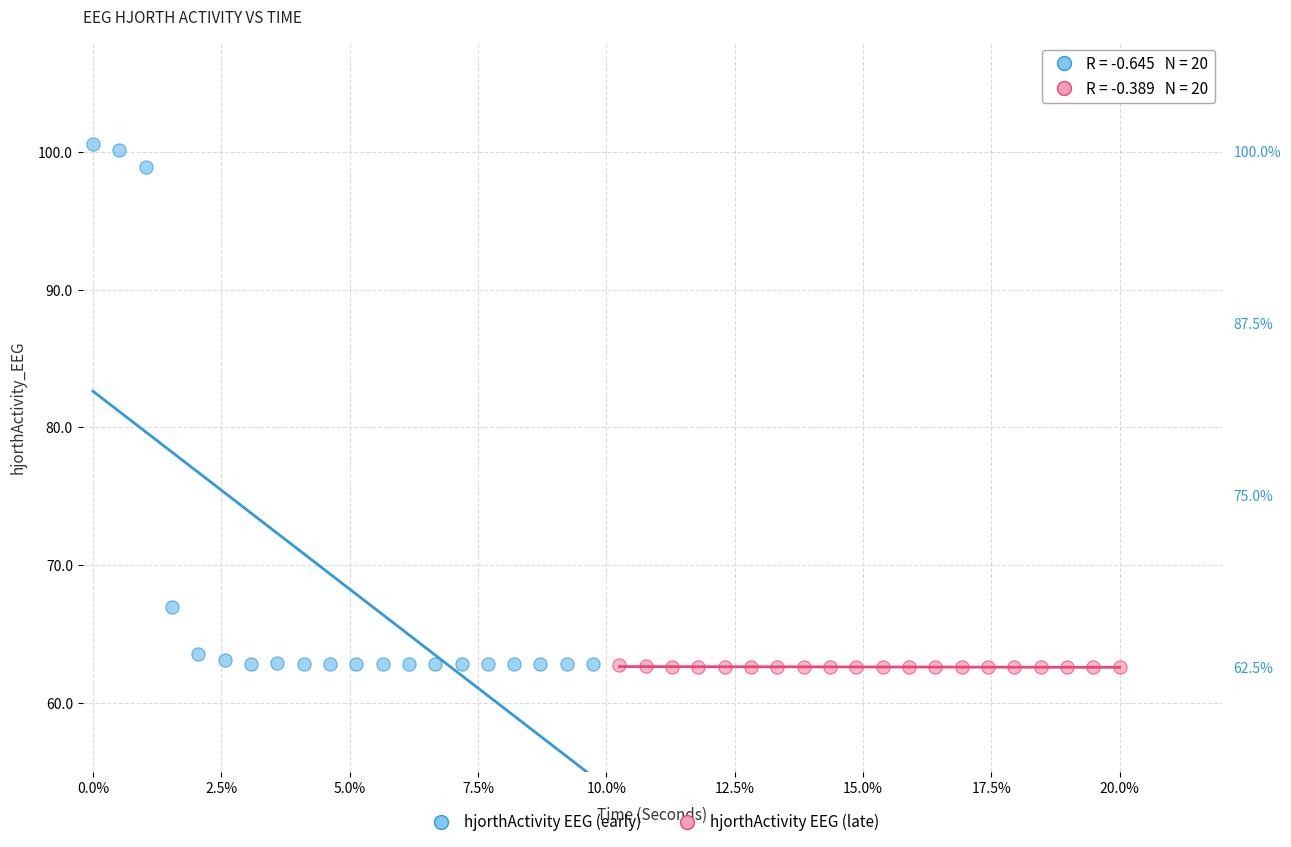

Which series has the widest spread of Y values?

hjorthActivity EEG (early)